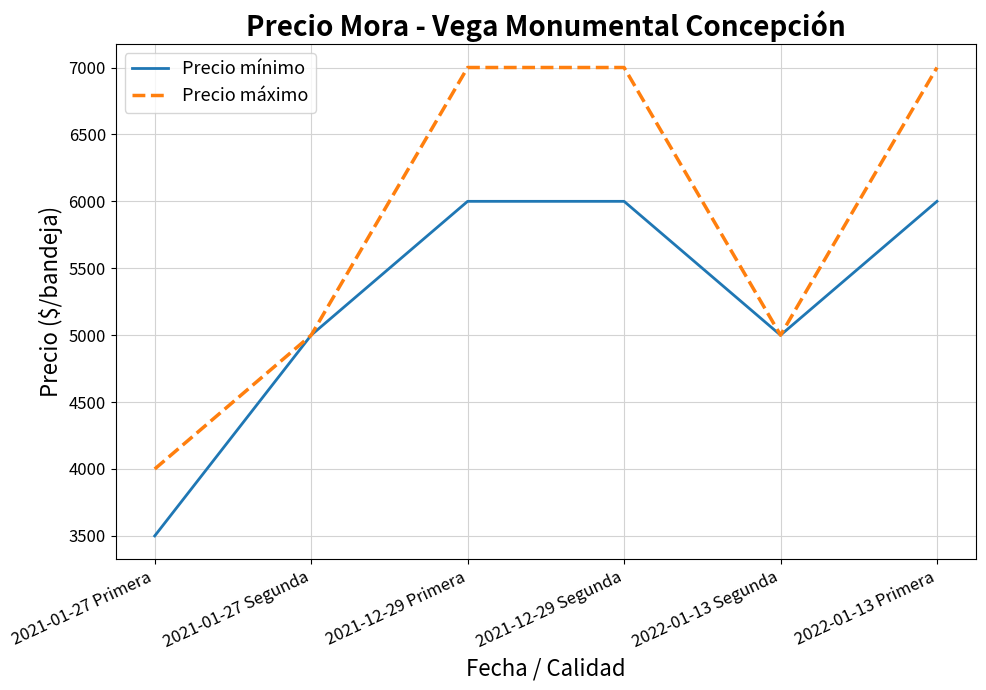

What is the lowest value of the Precio máximo series?

4000